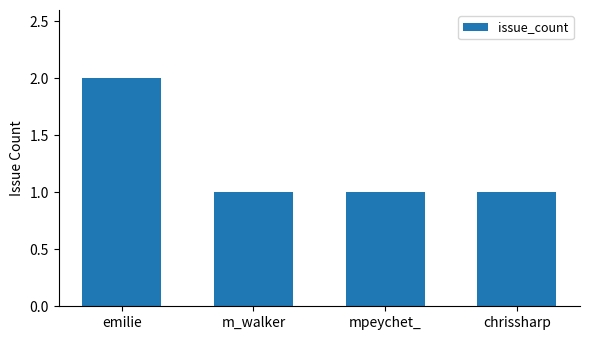

What is the sum of the values at chrissharp and emilie?

3